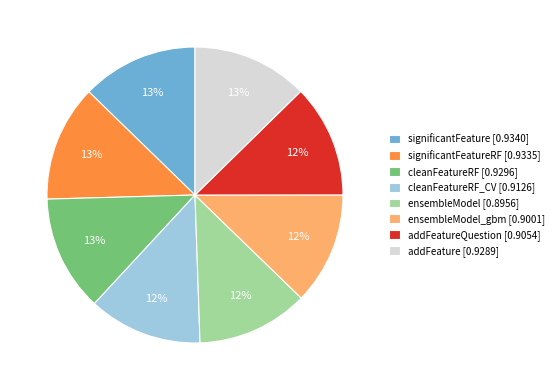

To the nearest percent, what is the average slice percentage?

12%